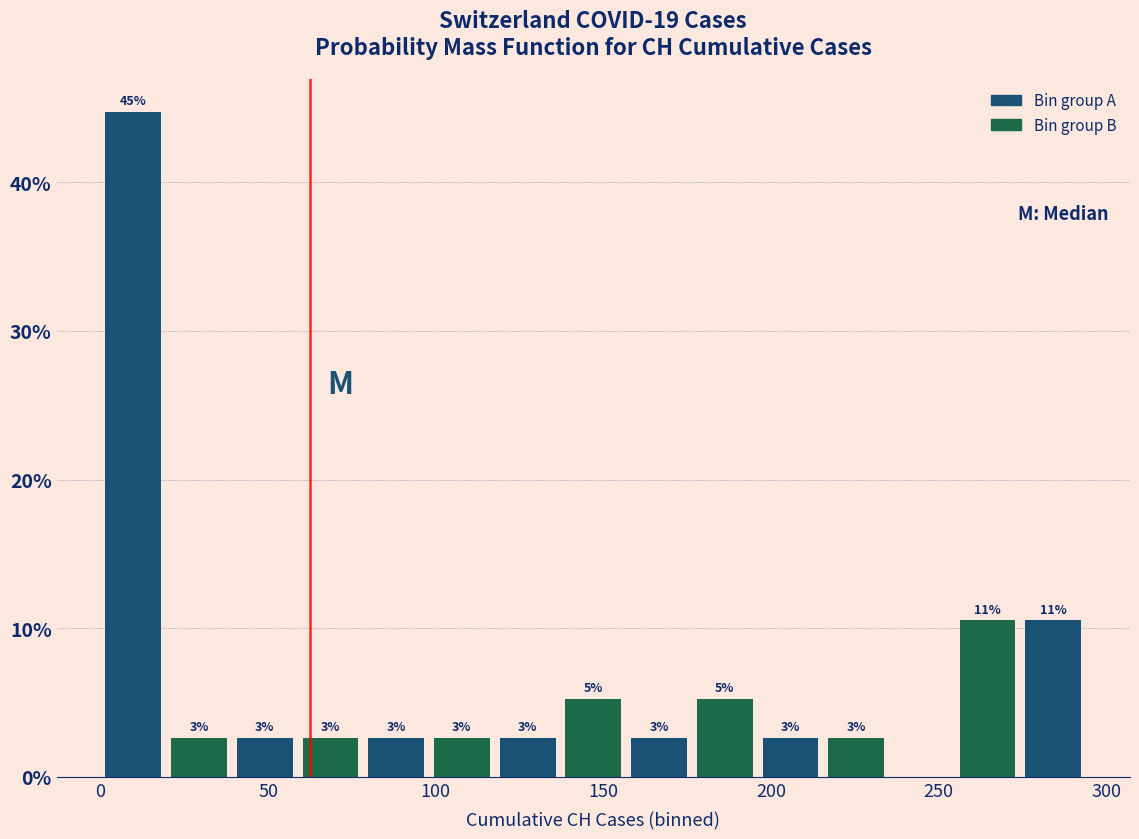

Read against the x-axis, roughly where is the centre of the tallest bar?

10